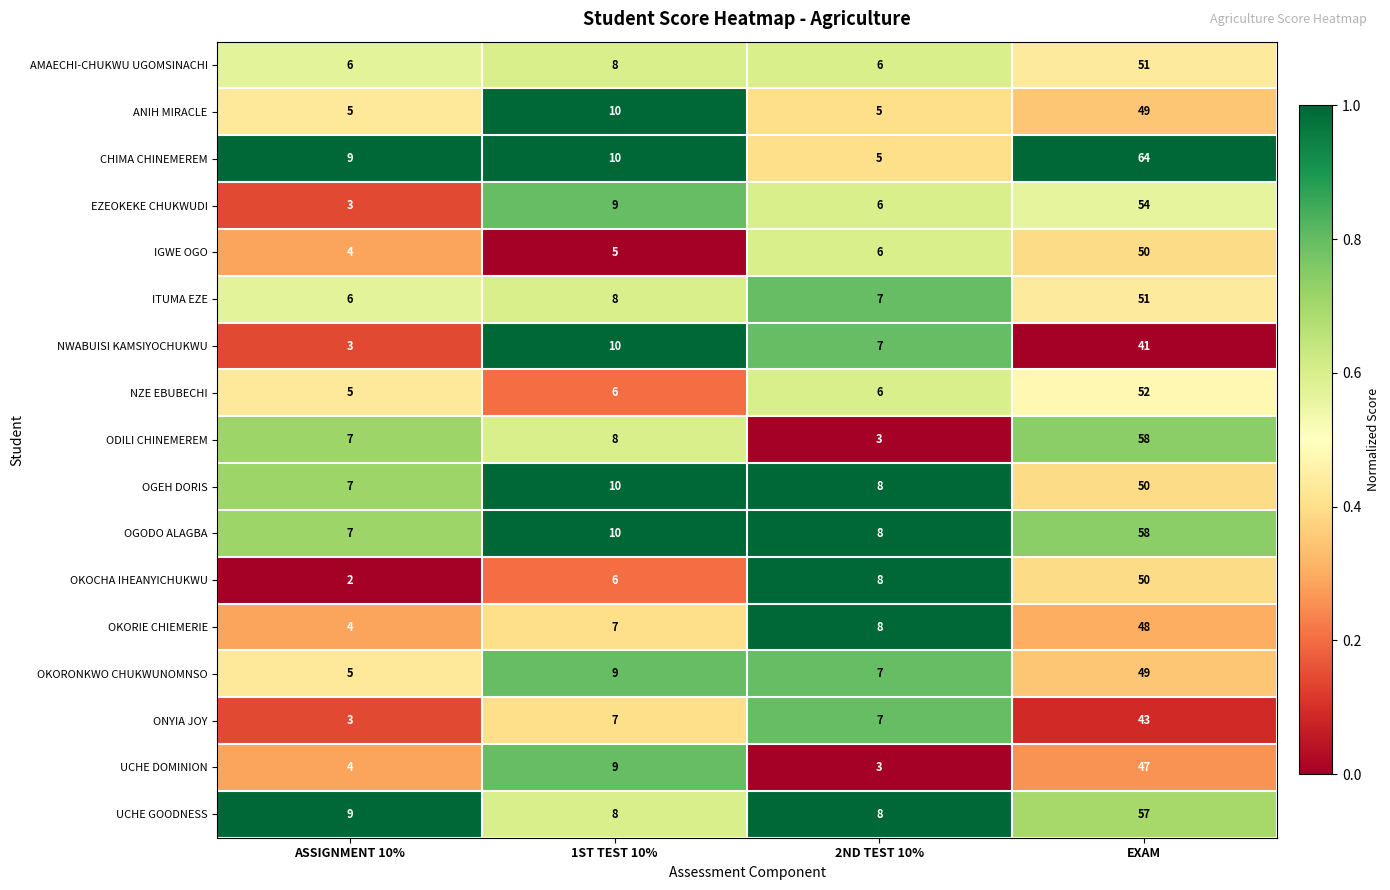

Which series has the largest total across all categories?

CHIMA CHINEMEREM